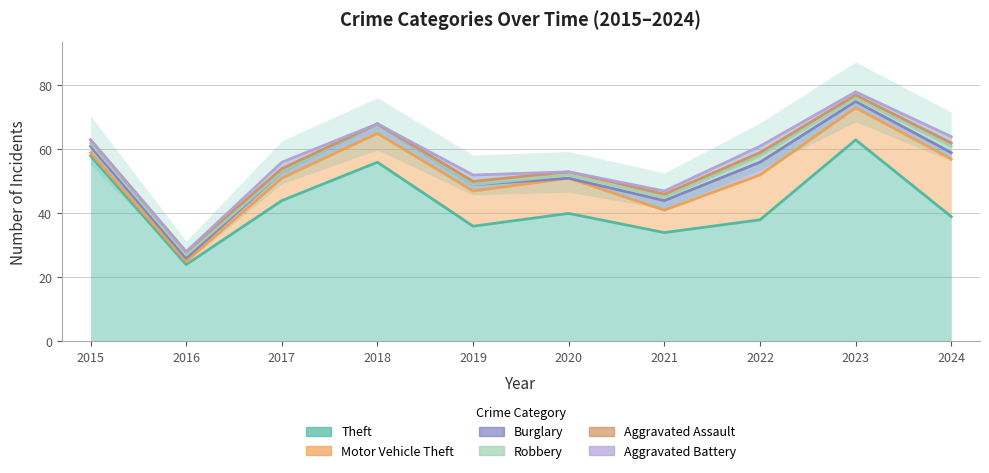

At how many categories does at least one series exceed 27?

9